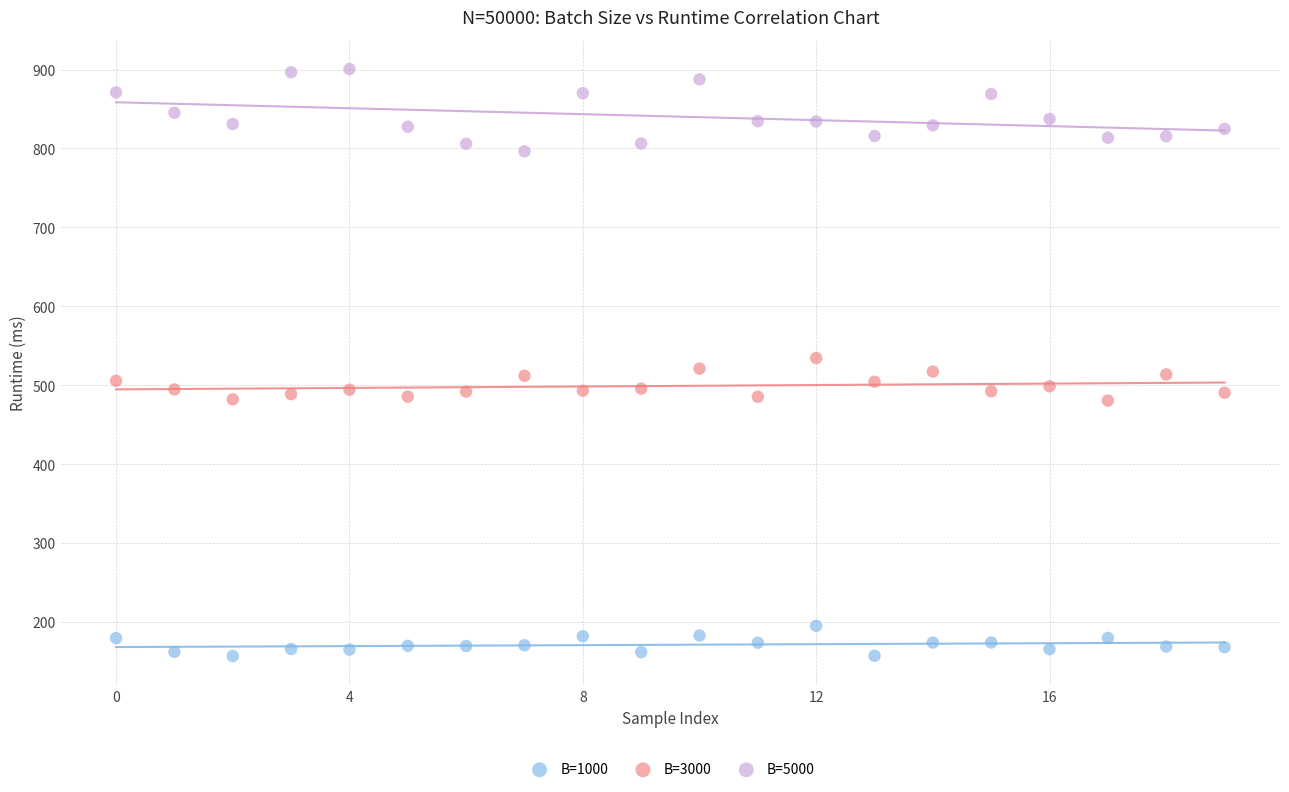

Across all data points, what is the range of Y values (max minus min)?

743.9